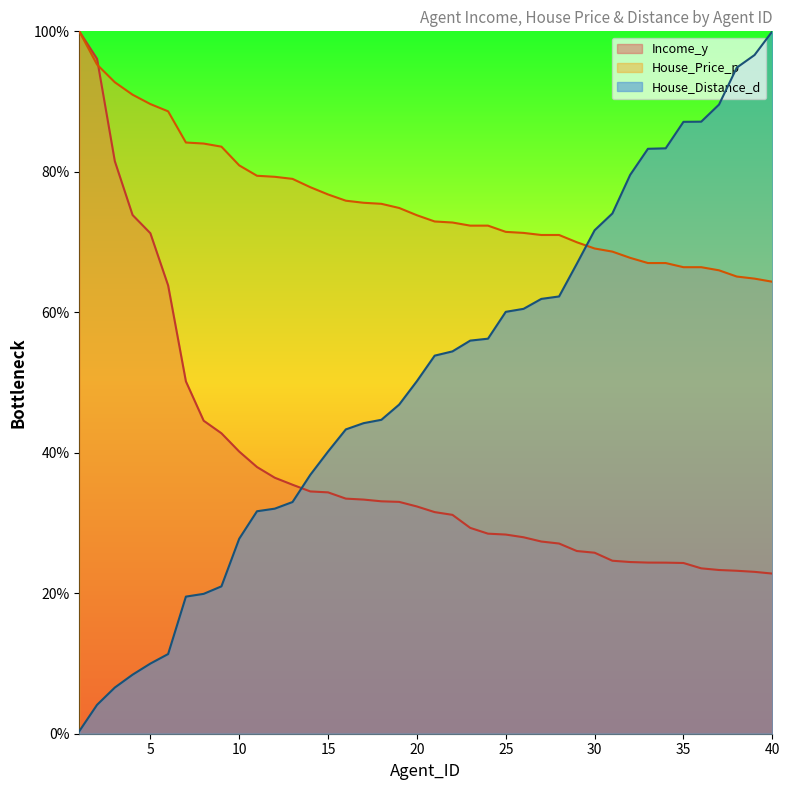

How many times do House_Distance_d and Income_y cross each other?

1